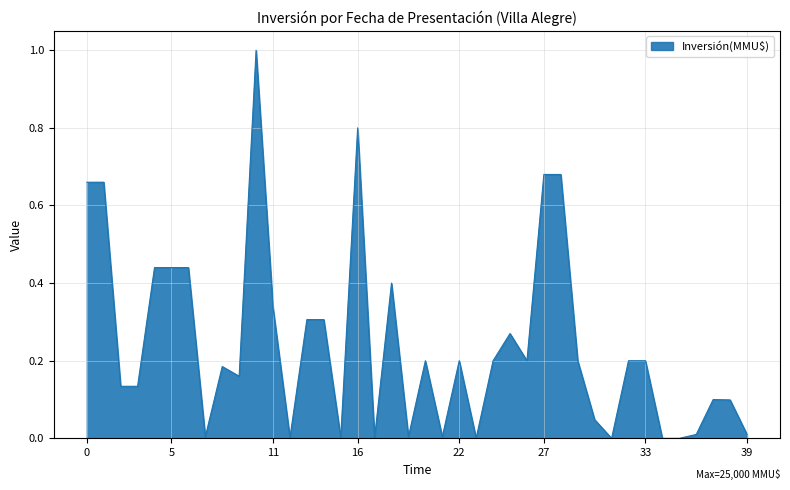

What is the difference between the maximum and minimum values?

1.0